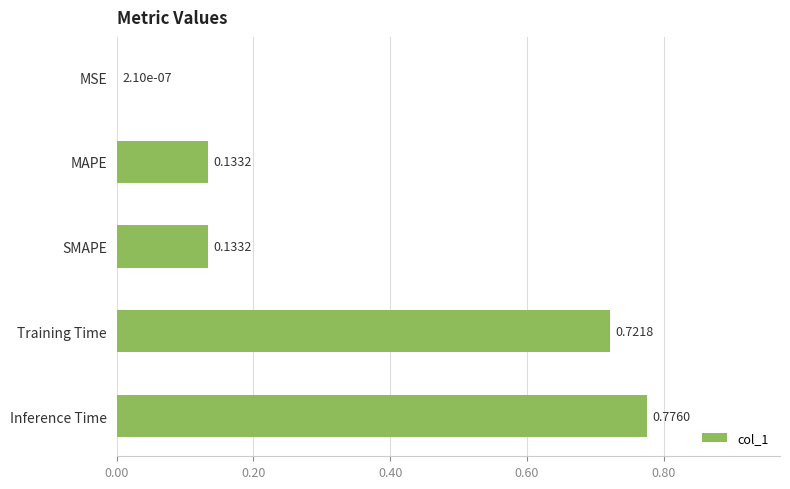

At which label is the value closest to 0?

MSE